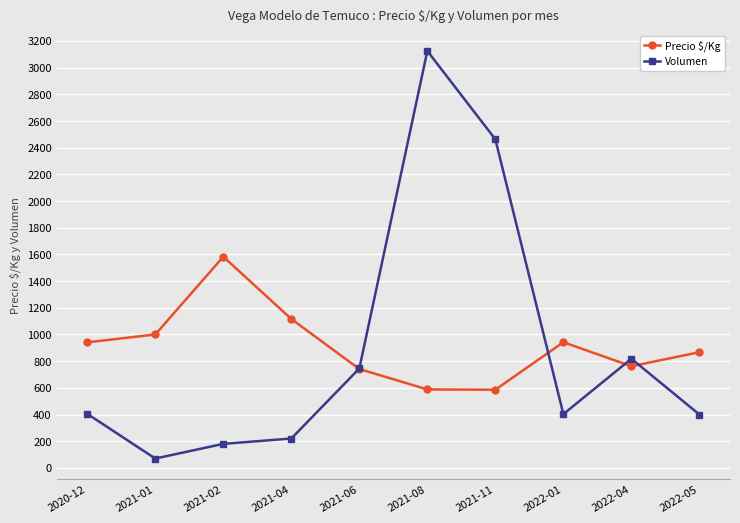

What are all the series names shown in the legend?

Precio $/Kg, Volumen